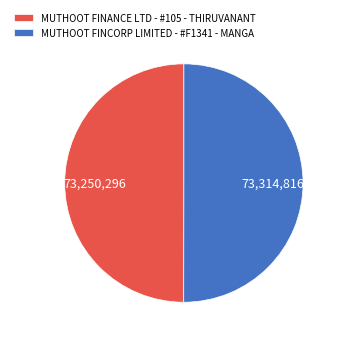

Do MUTHOOT FINANCE LTD - #105 - THIRUVANANT and MUTHOOT FINCORP LIMITED - #F1341 - MANGA together represent more than half of the pie?

Yes